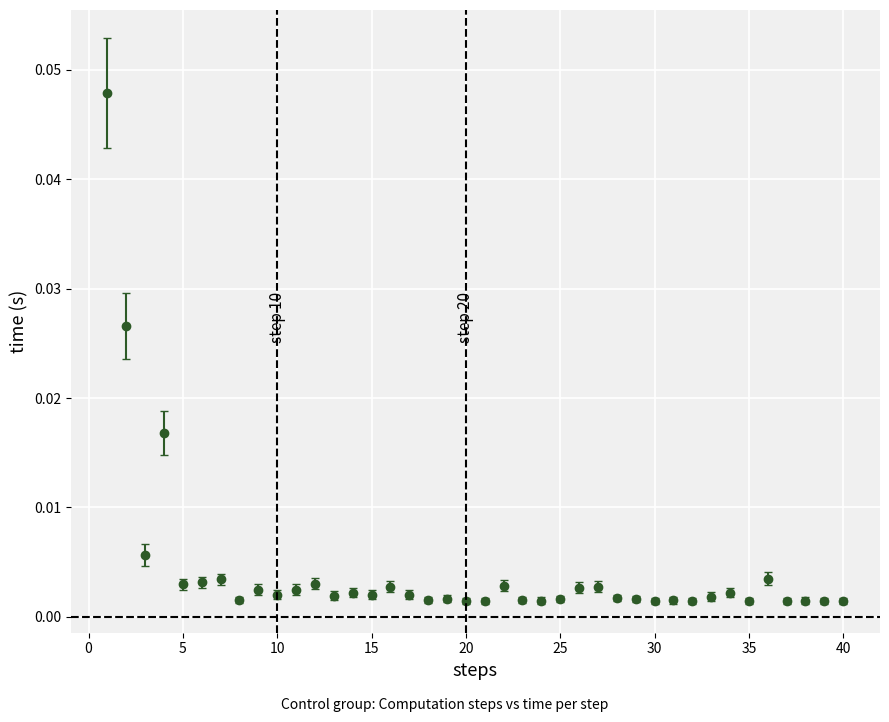

Count the number of data series in this chart.

1